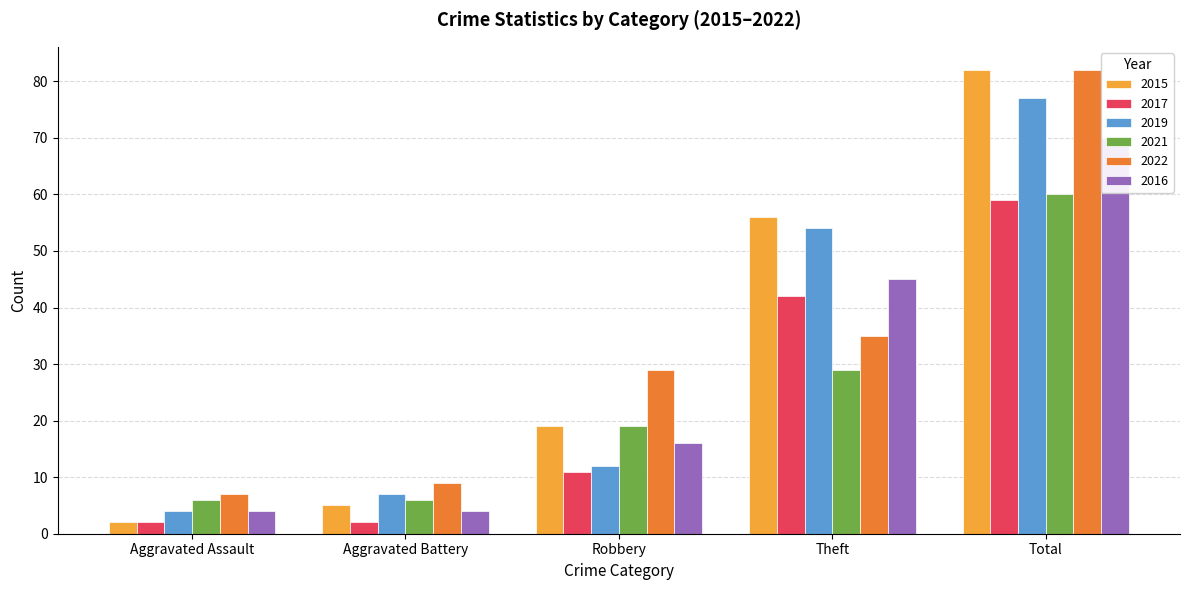

Where does the 2017 series first go above 11?

Theft